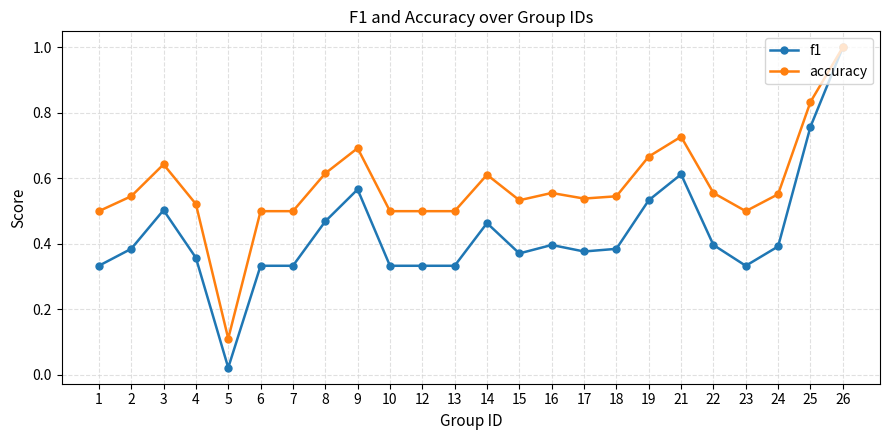

Which series has the widest spread of values?

f1